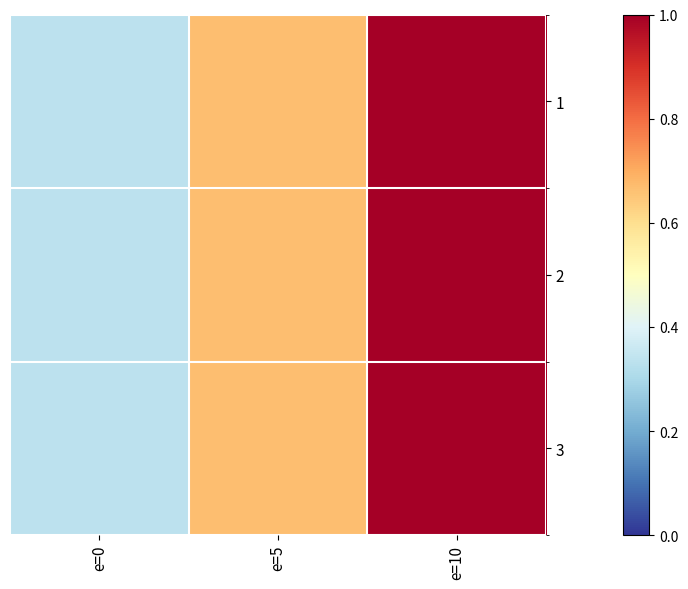

Which category has the highest value across all series?

e=10